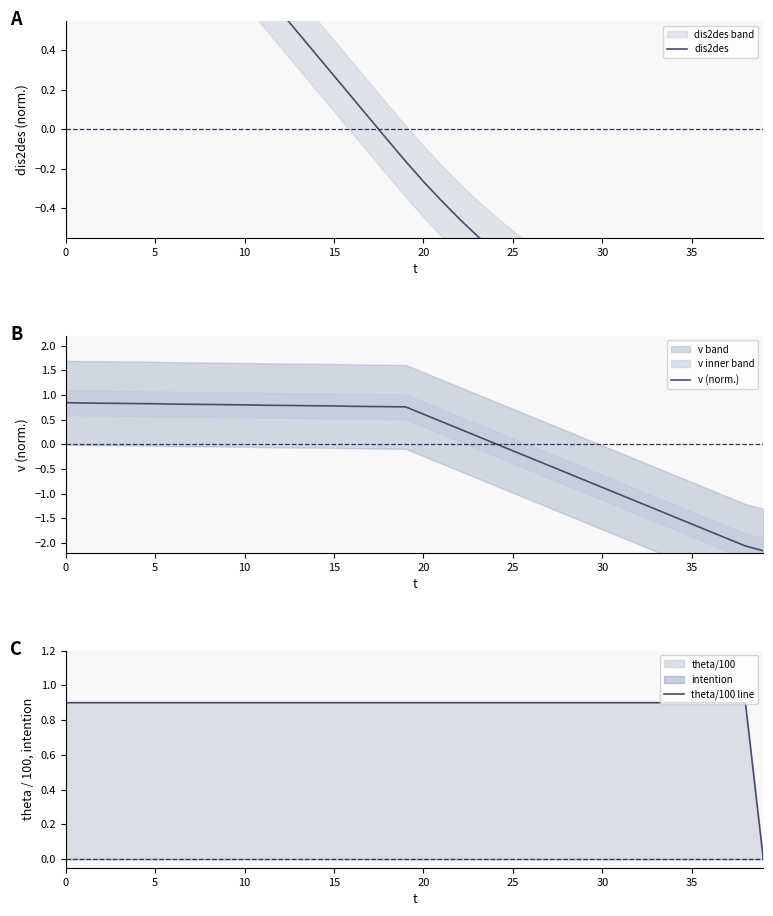

What is the difference between the highest and lowest values at 18?

1.0